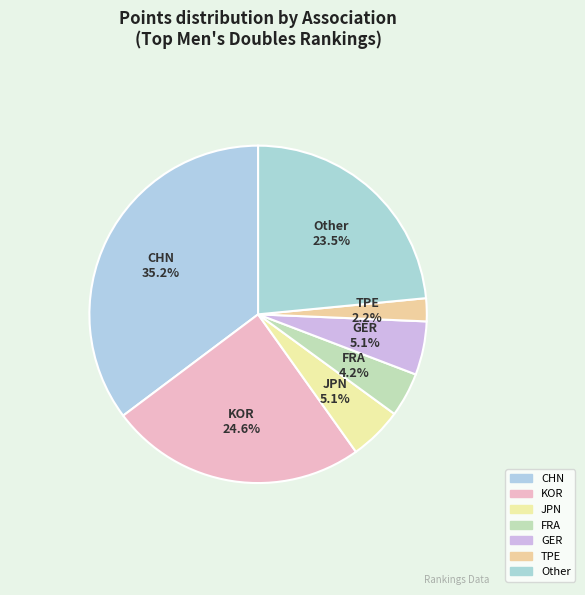

How many segments does this pie chart have?

7